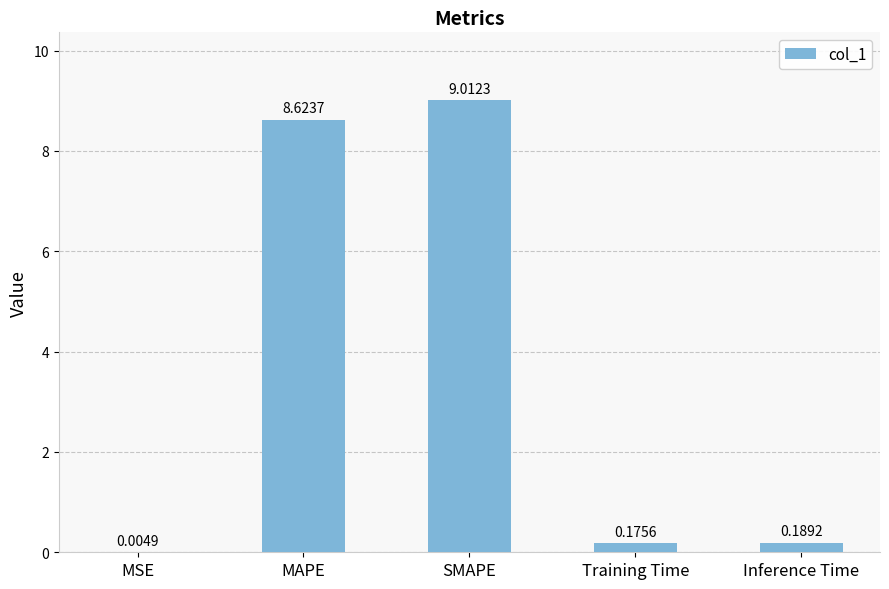

True or false: the data shows 9.0 at SMAPE.

True